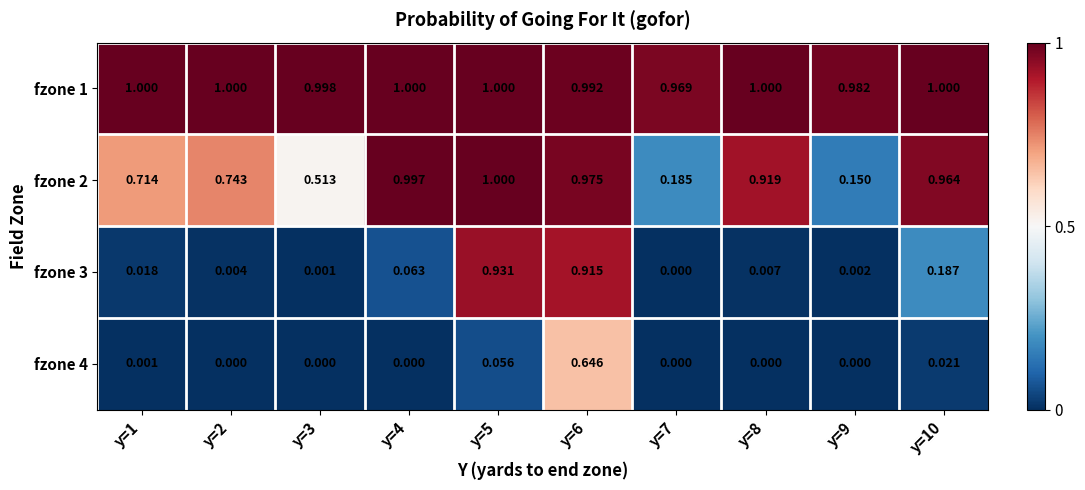

Is the value of fzone 2 at y=10 greater than the value of fzone 1 at y=10?

No